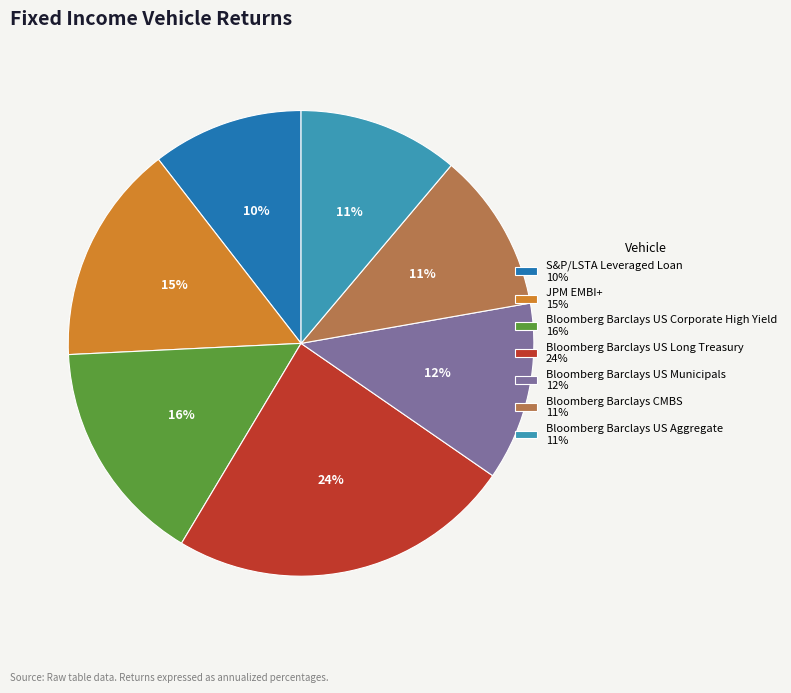

To the nearest percent, what is the difference between the Bloomberg Barclays US Aggregate and S&P/LSTA Leveraged Loan slice percentages?

1%